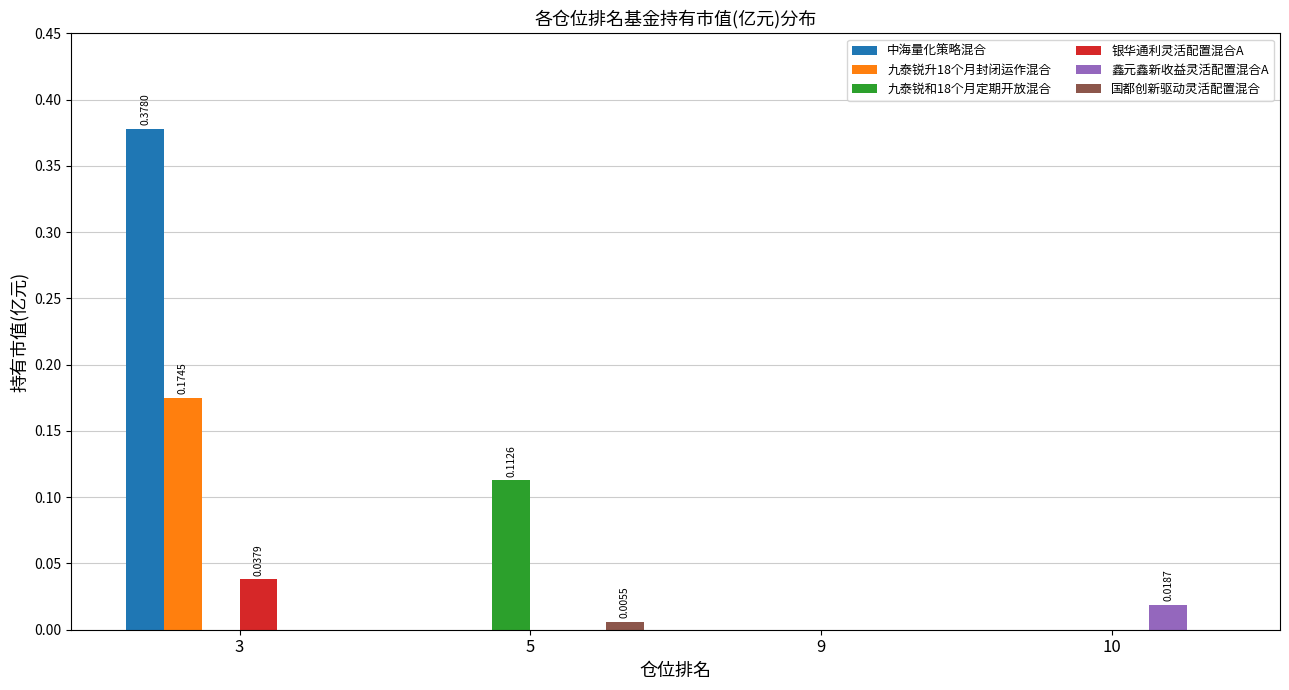

At which category is the sum across all series the highest?

3